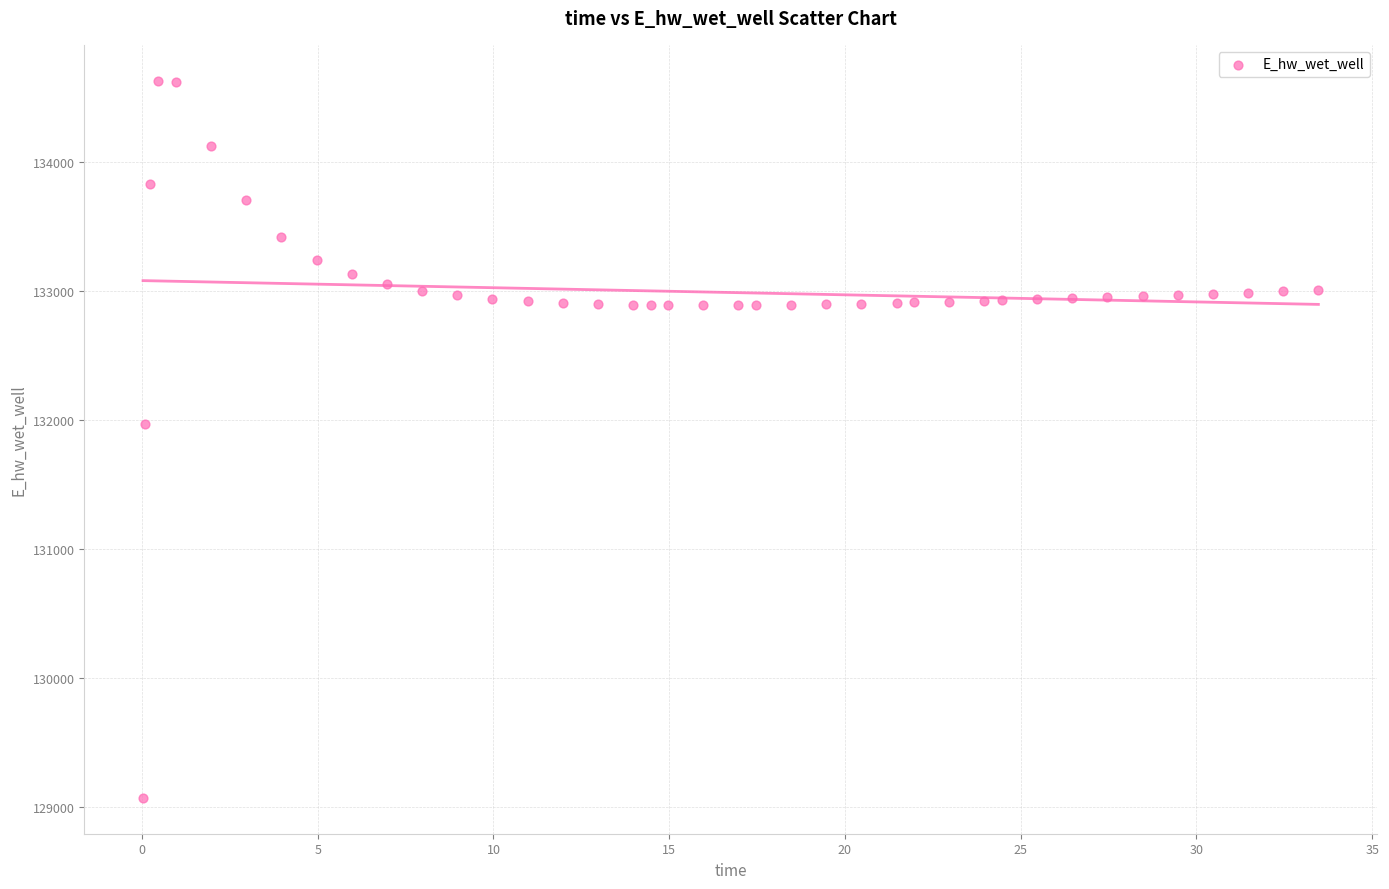

What is the range of Y values (max minus min)?

5557.6